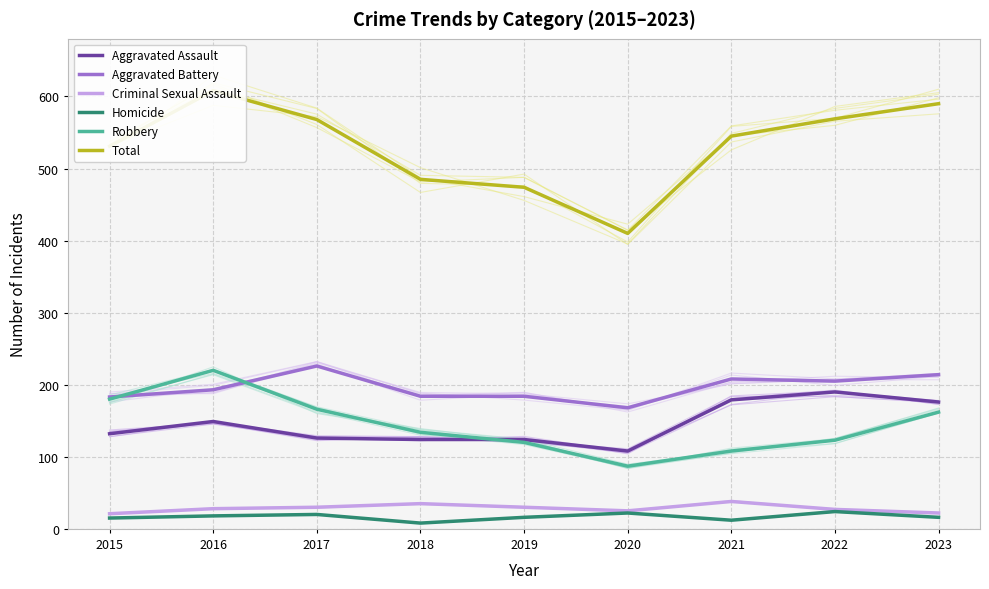

Rank the series at 2020 from highest to lowest value.

Total, Aggravated Battery, Aggravated Assault, Robbery, Criminal Sexual Assault, Homicide